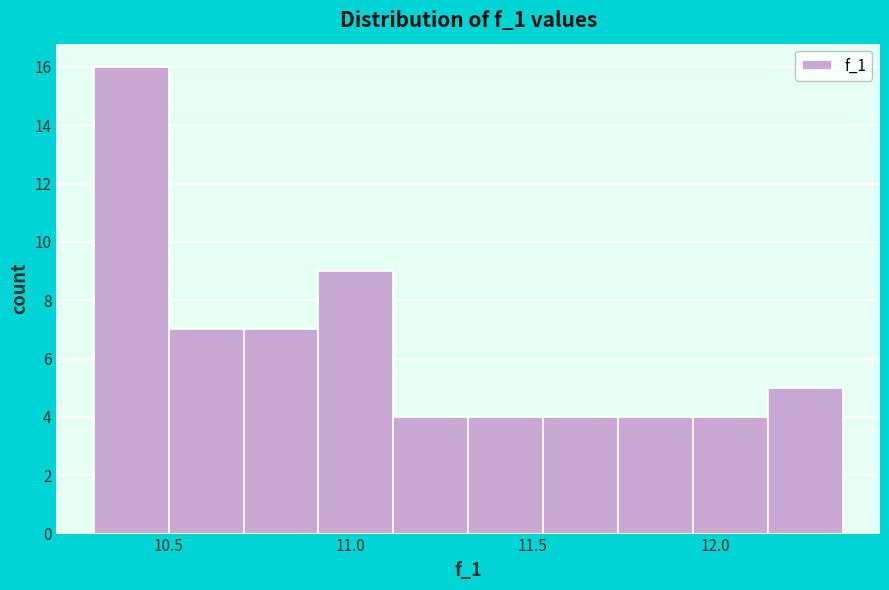

Reading left to right, transcribe this chart: for each bar, give the range it covers on the x-axis and its height. Neither the bar edges nor the heights are printed on the chart, so give them approximately, as read against the axes.

10.30 to 10.50: 16
10.50 to 10.70: 7
10.70 to 10.90: 7
10.90 to 11.10: 9
11.10 to 11.30: 4
11.30 to 11.55: 4
11.55 to 11.75: 4
11.75 to 11.95: 4
11.95 to 12.15: 4
12.15 to 12.35: 5